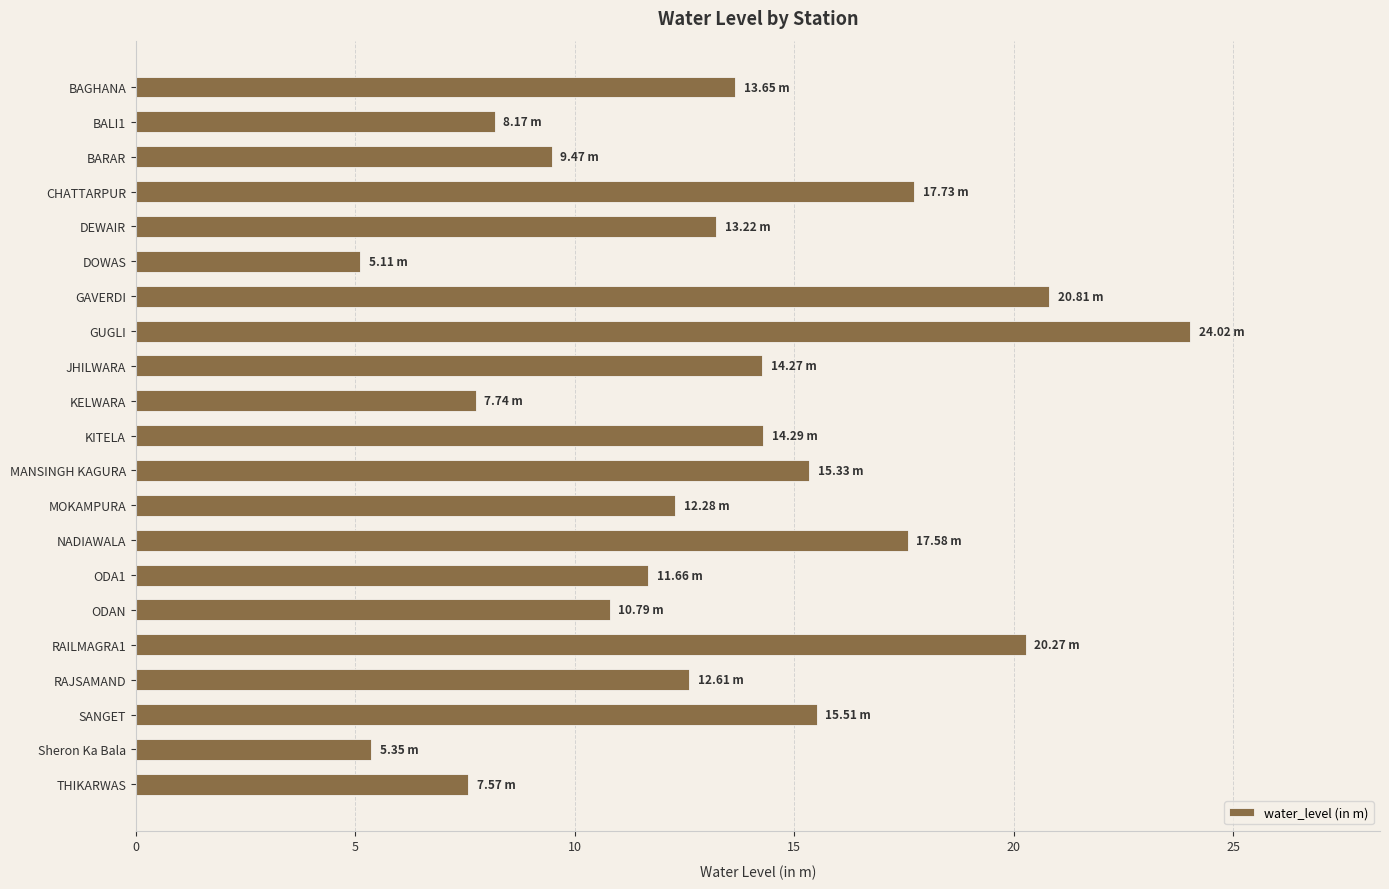

What is the label of the 13th bar from the top?

MOKAMPURA